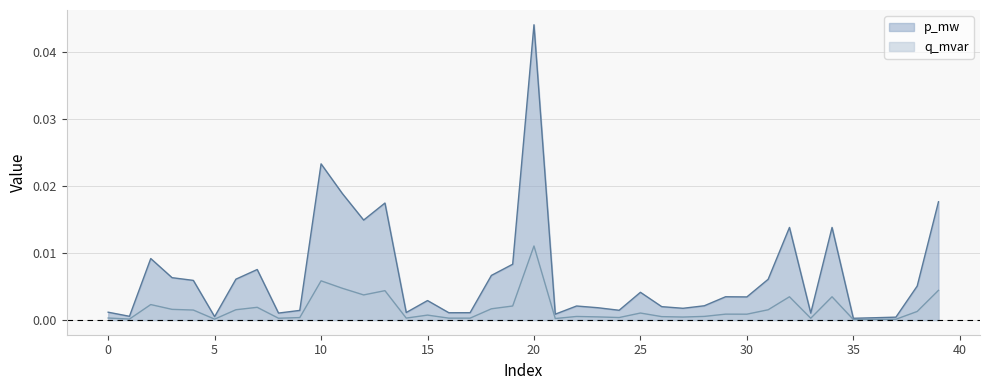

Rank the series by their average value, from lowest to highest.

q_mvar, p_mw